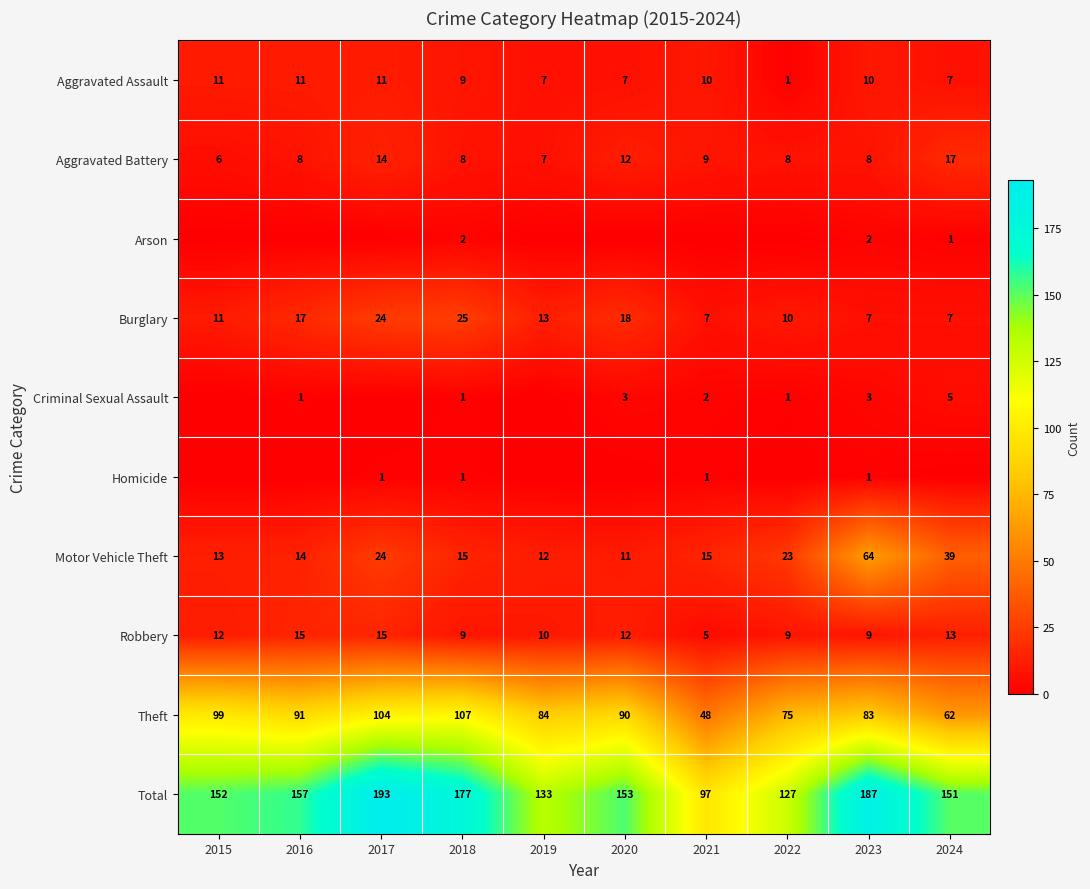

Is it true that Robbery equals 10 at 2019?

True